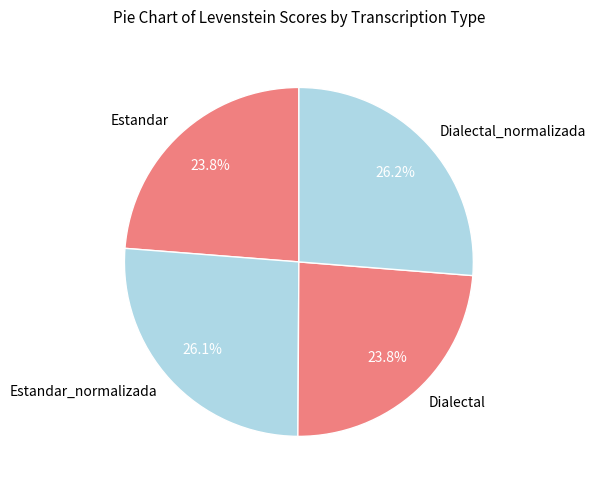

Is there a majority slice in this chart?

No